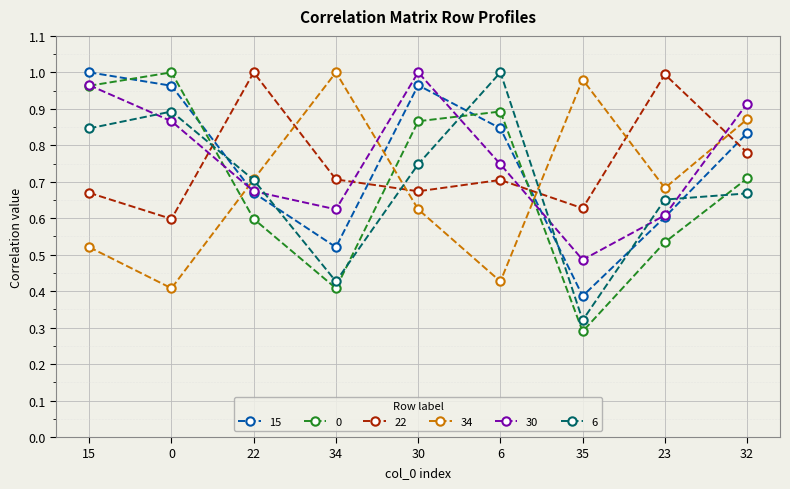

How many categories are shown in the chart?

9